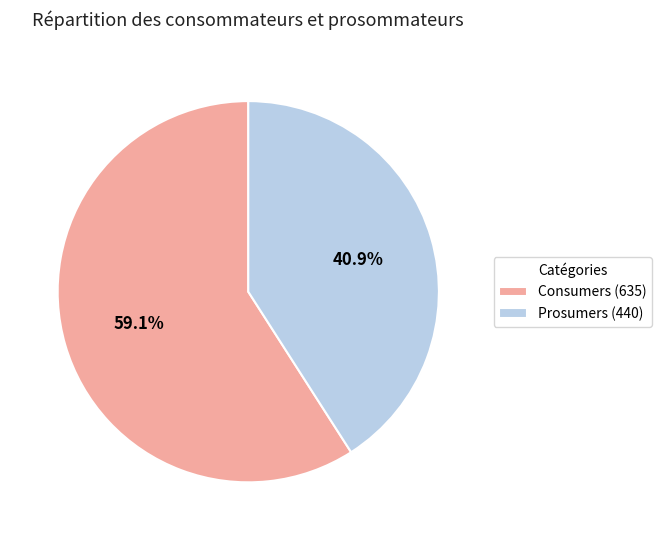

Is there a majority slice in this chart?

Yes